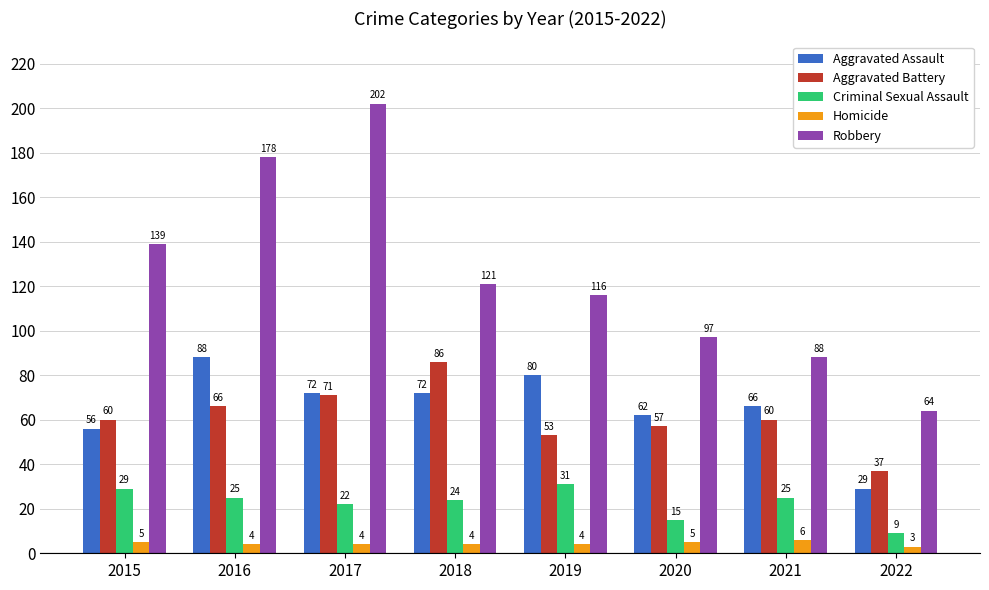

Which series has the widest spread of values?

Robbery